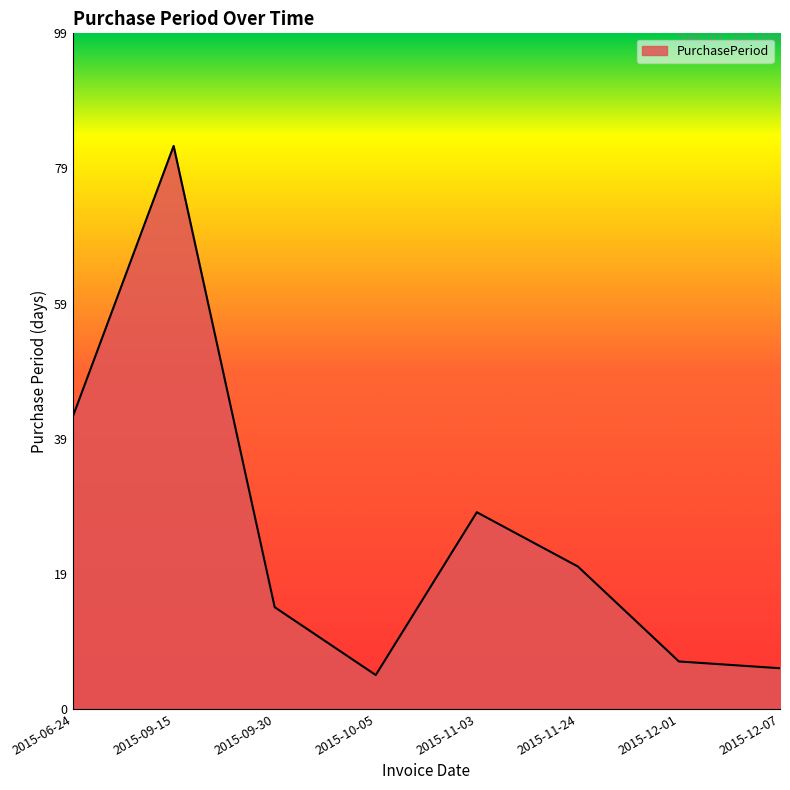

List the labels in order of value, smallest first.

2015-10-05, 2015-12-07, 2015-12-01, 2015-09-30, 2015-11-24, 2015-11-03, 2015-06-24, 2015-09-15